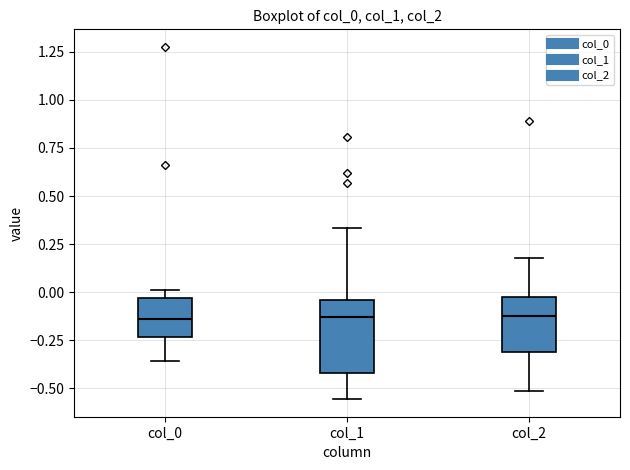

Which box is the tallest, from its lower edge to its upper edge?

col_1